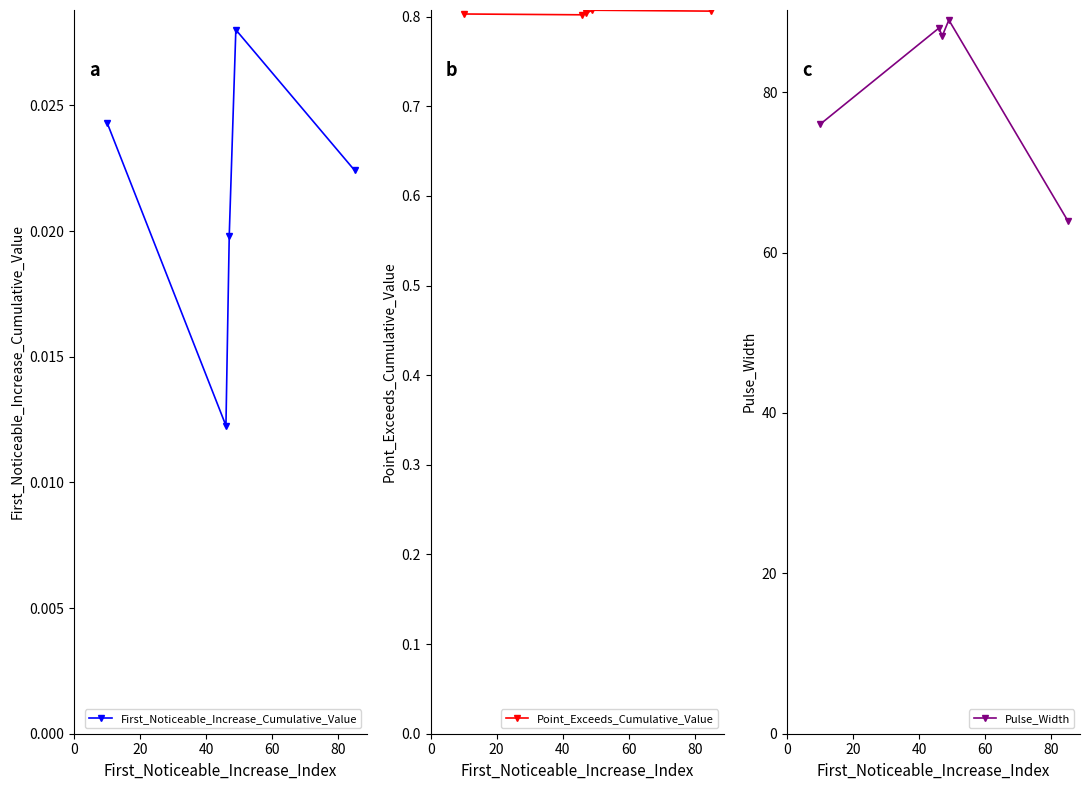

Does the chart have visible grid lines?

No